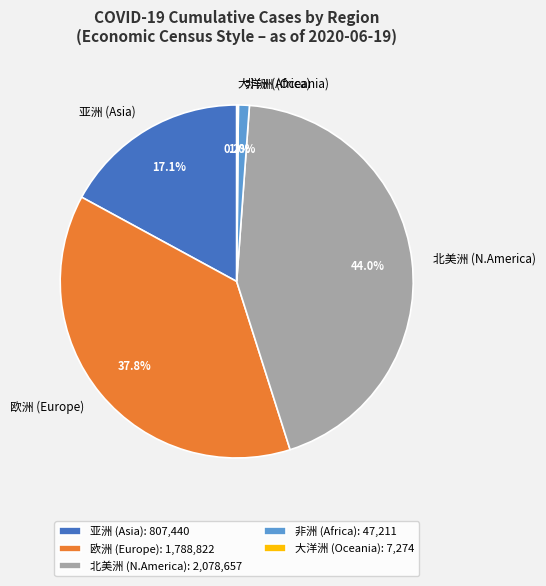

How much of the chart is everything except 北美洲 (N.America)?

56.0%